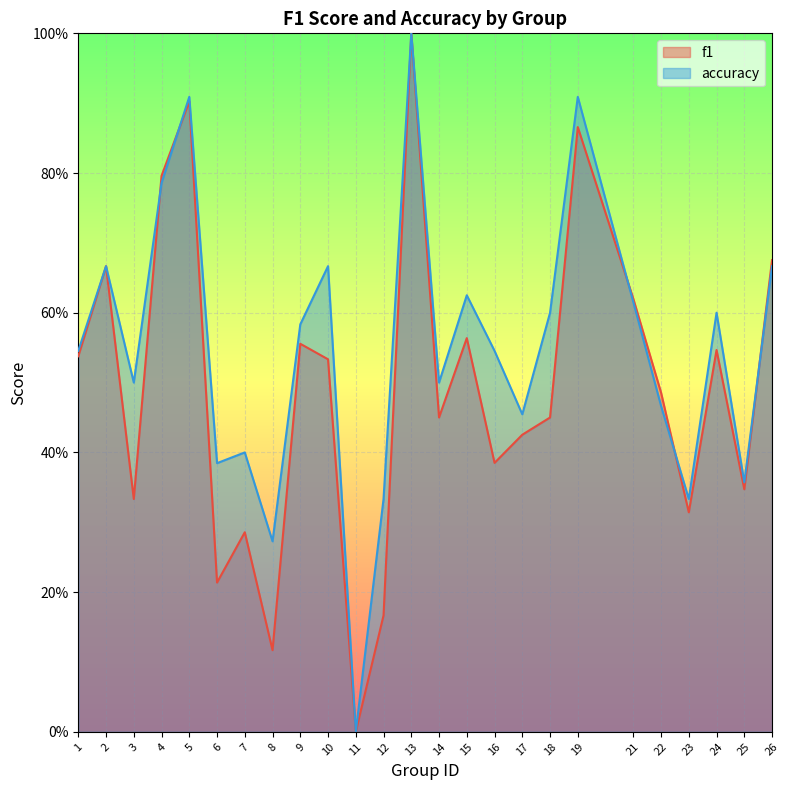

Reading left to right, transcribe all the data shown in this chart.

f1: 1=0.5	2=0.7	3=0.3	4=0.8	5=0.9	6=0.2	7=0.3	8=0.1	9=0.6	10=0.5	11=0.0	12=0.2	13=1.0	14=0.5	15=0.6	16=0.4	17=0.4	18=0.5	19=0.9	21=0.6	22=0.5	23=0.3	24=0.5	25=0.3	26=0.7
accuracy: 1=0.5	2=0.7	3=0.5	4=0.8	5=0.9	6=0.4	7=0.4	8=0.3	9=0.6	10=0.7	11=0.0	12=0.3	13=1.0	14=0.5	15=0.6	16=0.5	17=0.5	18=0.6	19=0.9	21=0.6	22=0.5	23=0.3	24=0.6	25=0.4	26=0.7